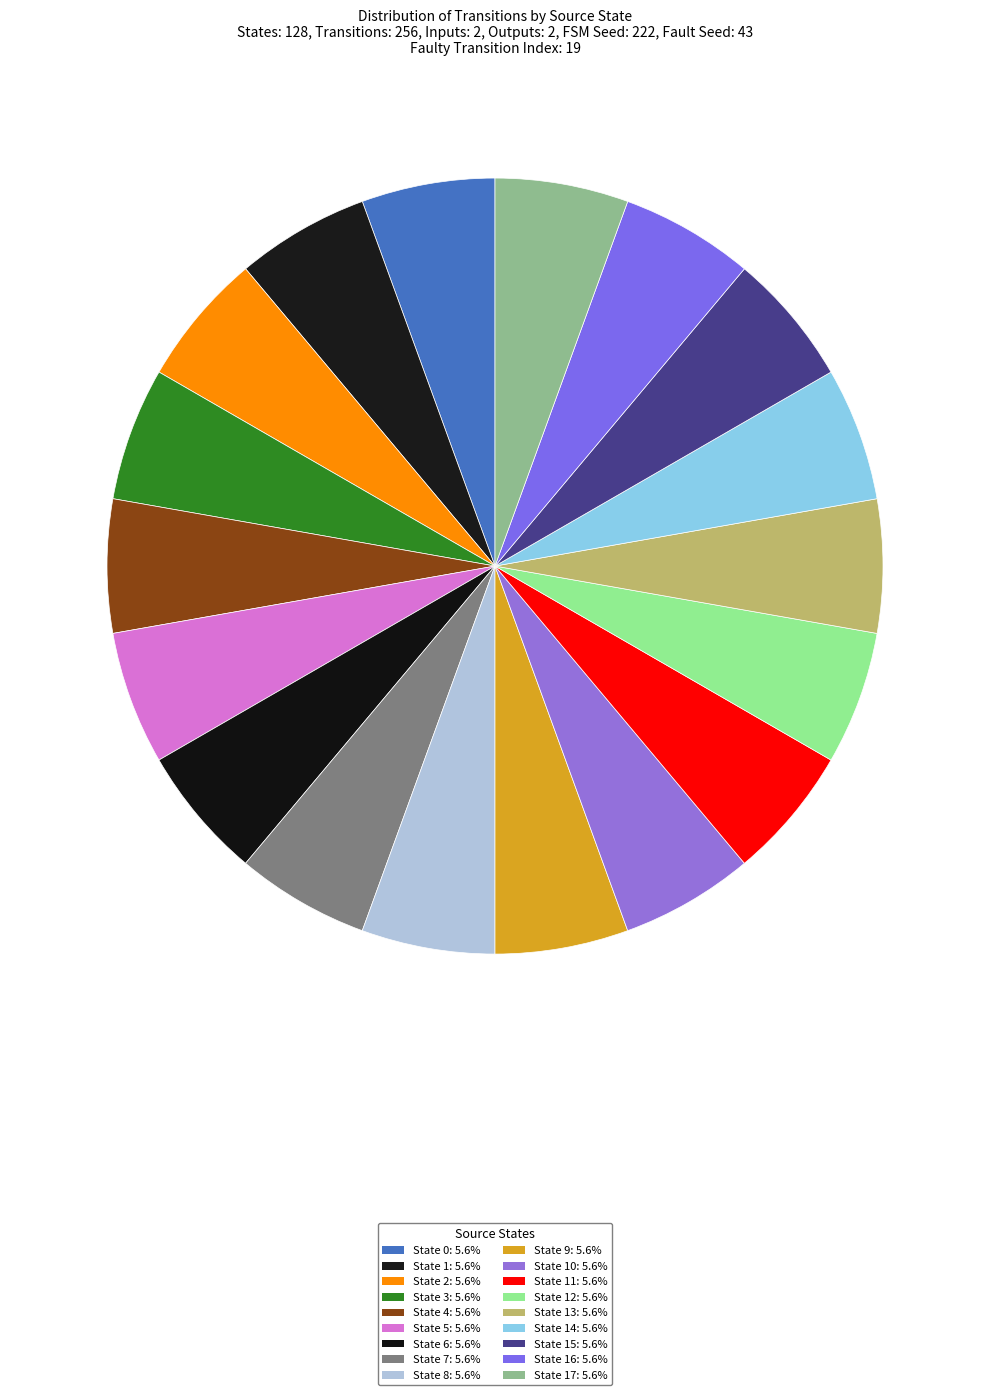

Does any single category account for the majority?

No